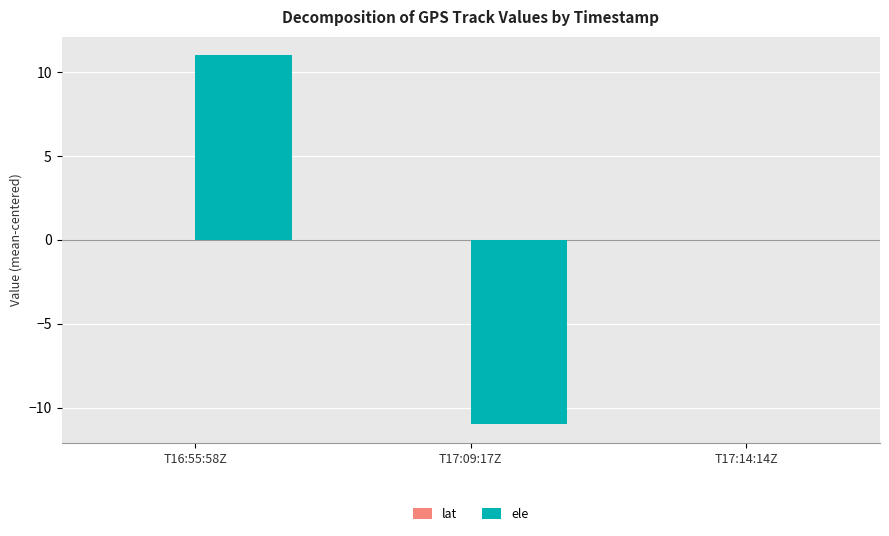

How many distinct data groups are displayed?

2